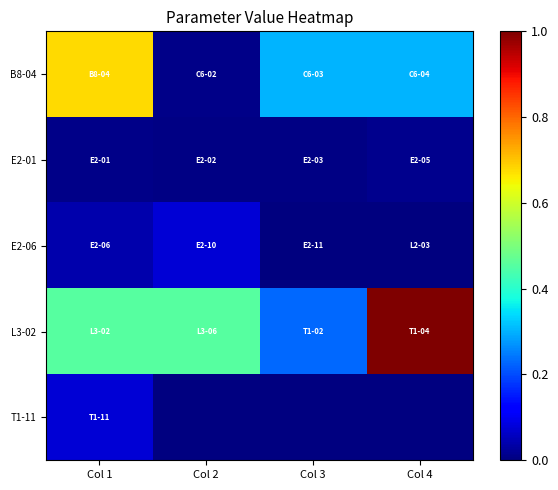

At which label is B8-04 closest to 0?

Col 2